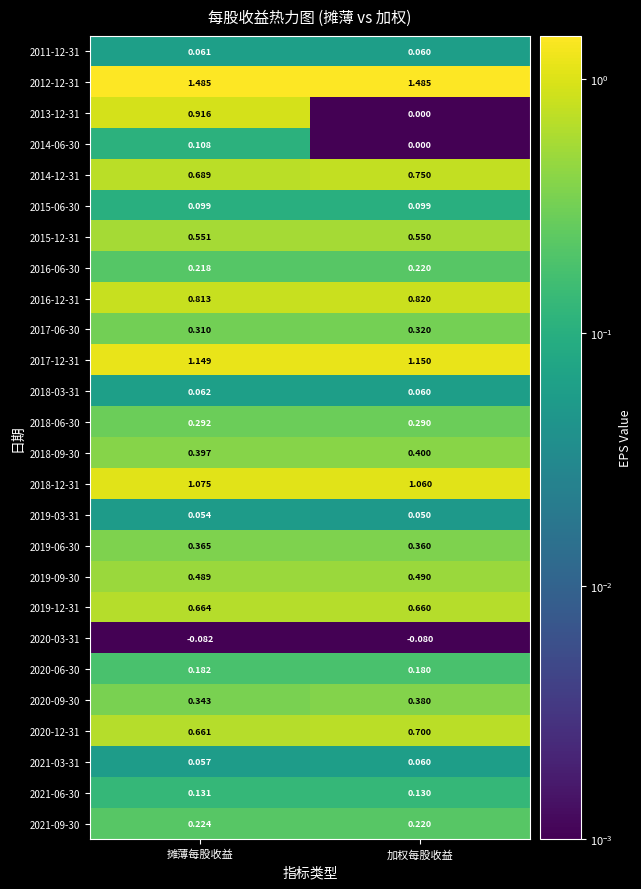

At which category is the sum across all series the highest?

摊薄每股收益